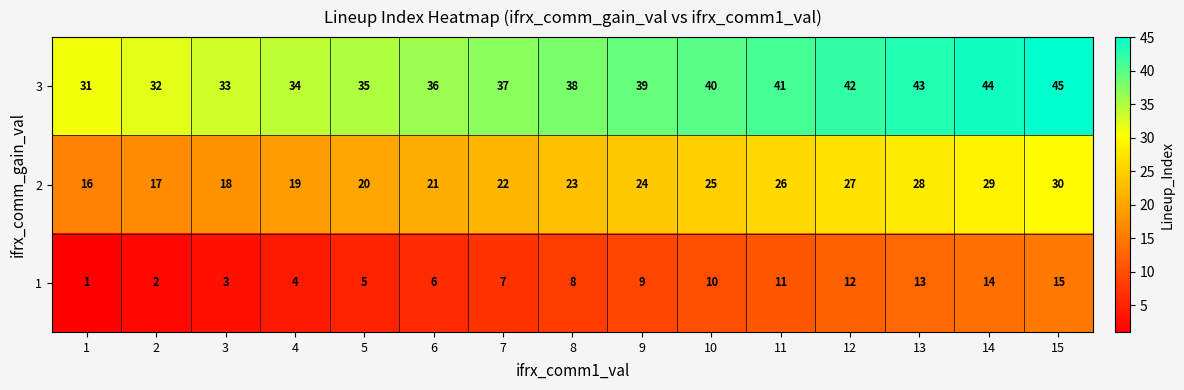

How many categories are shown in the chart?

15